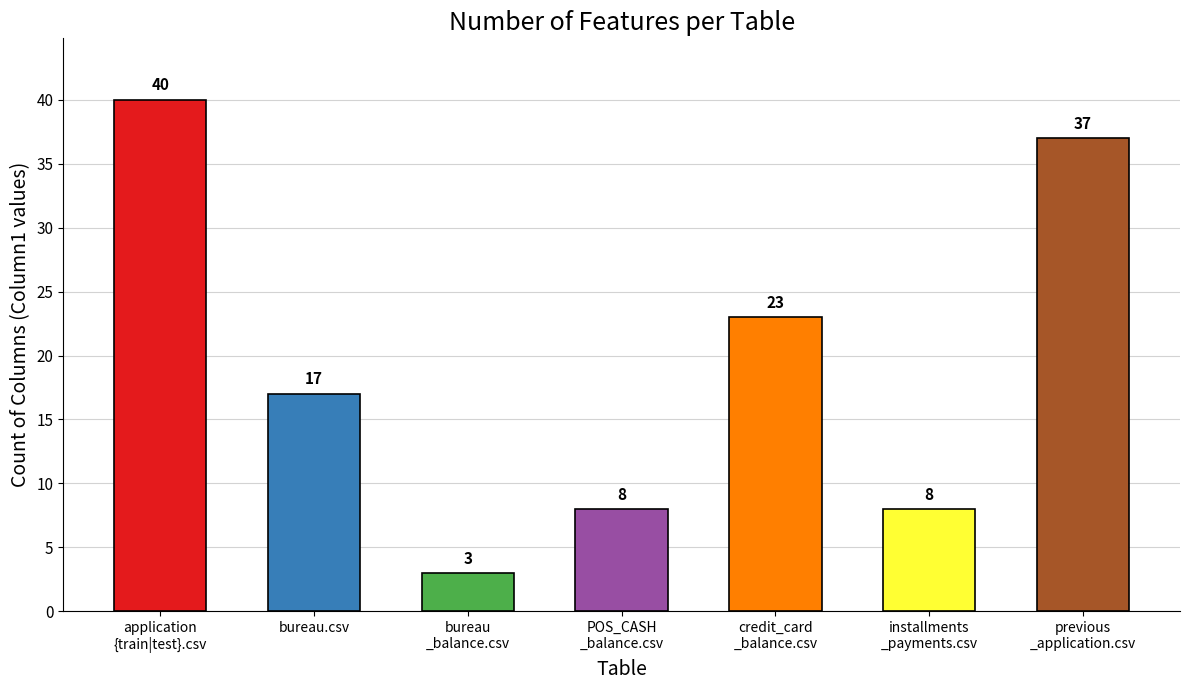

Which has a higher value, 18 or 16?

18